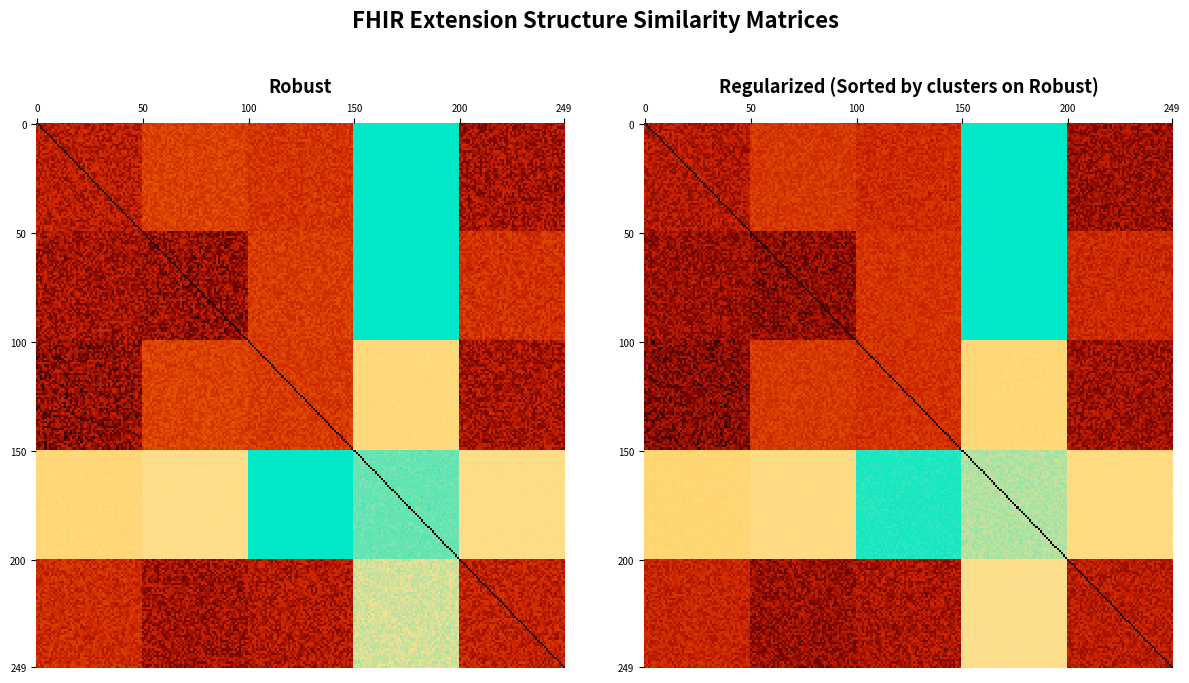

Count the number of data series in this chart.

5